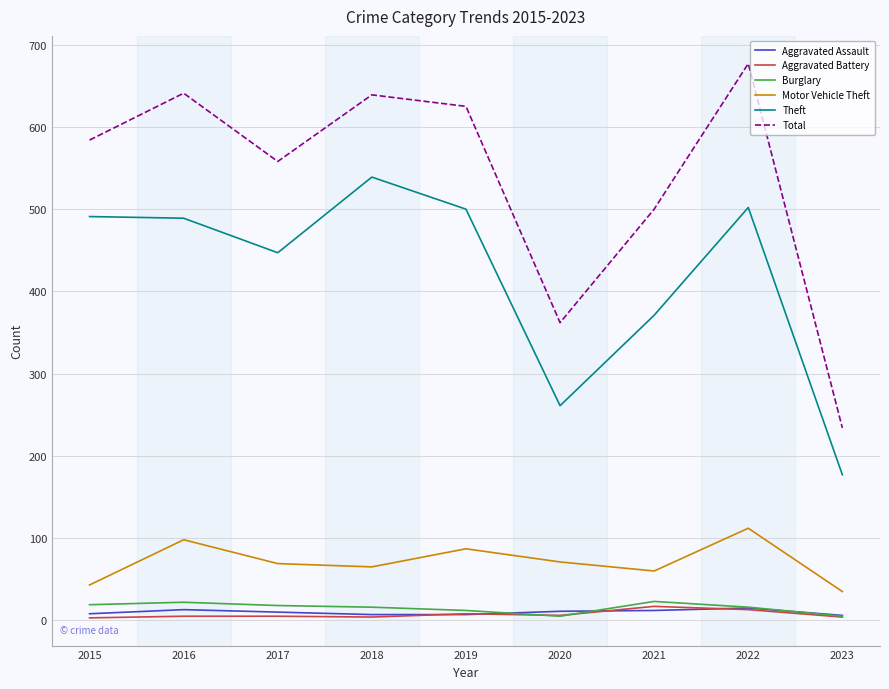

Which category has the highest value across all series?

2022